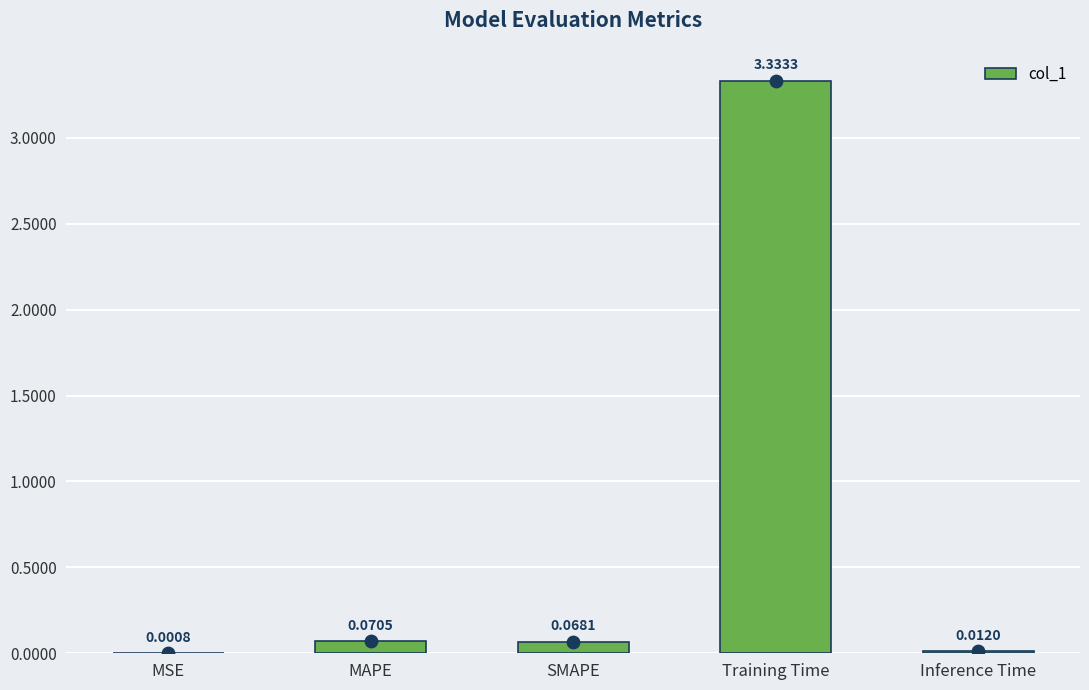

Between Training Time and SMAPE, which is larger?

Training Time